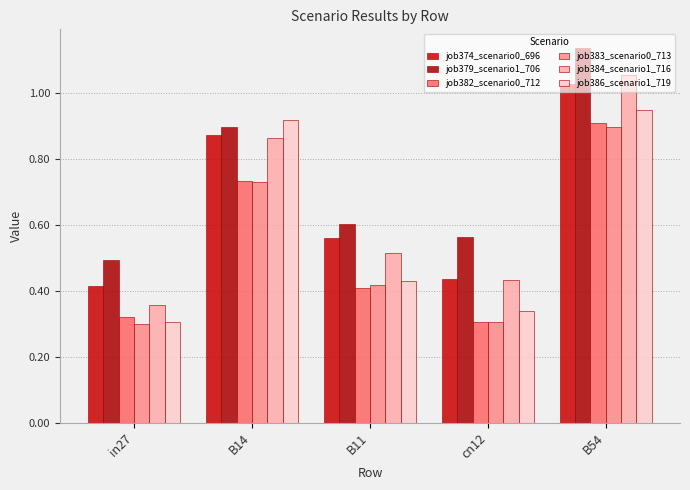

What is the highest value of the job386_scenario1_719 series?

0.9